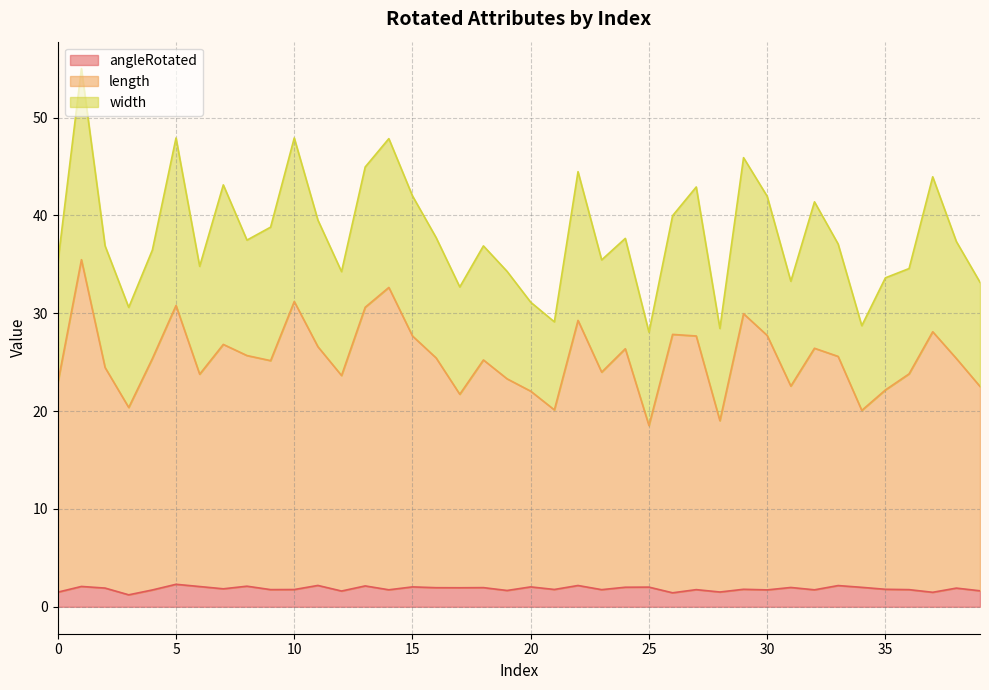

Is the value of angleRotated at 5 greater than the value of length at 19?

No